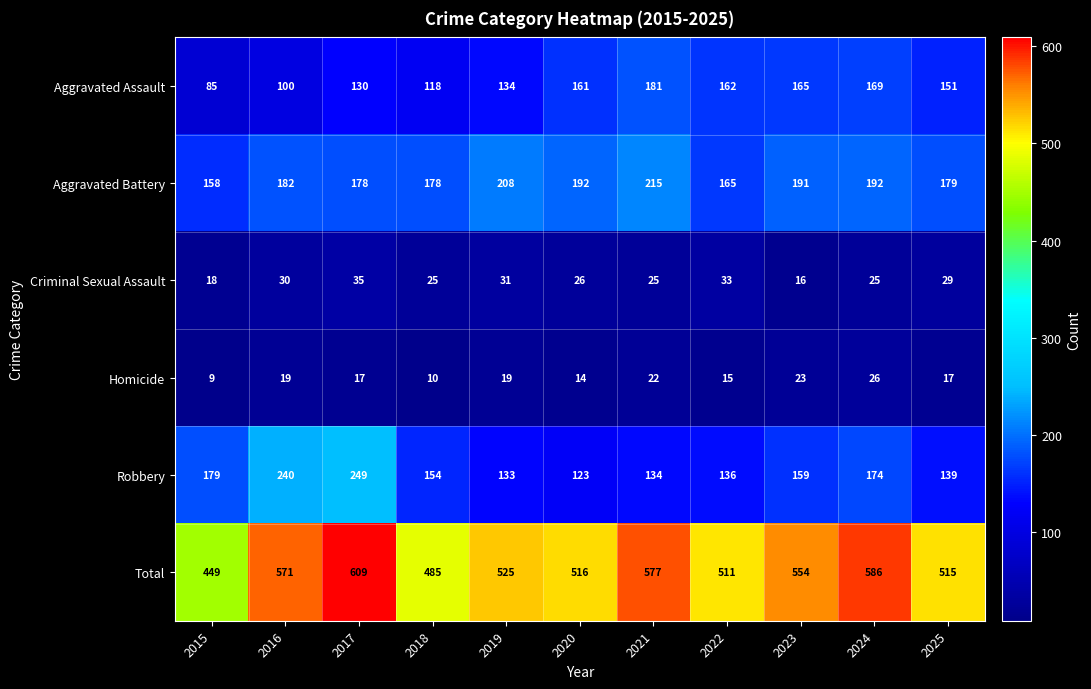

What is the sum of the Homicide values at 2018 and 2016?

29